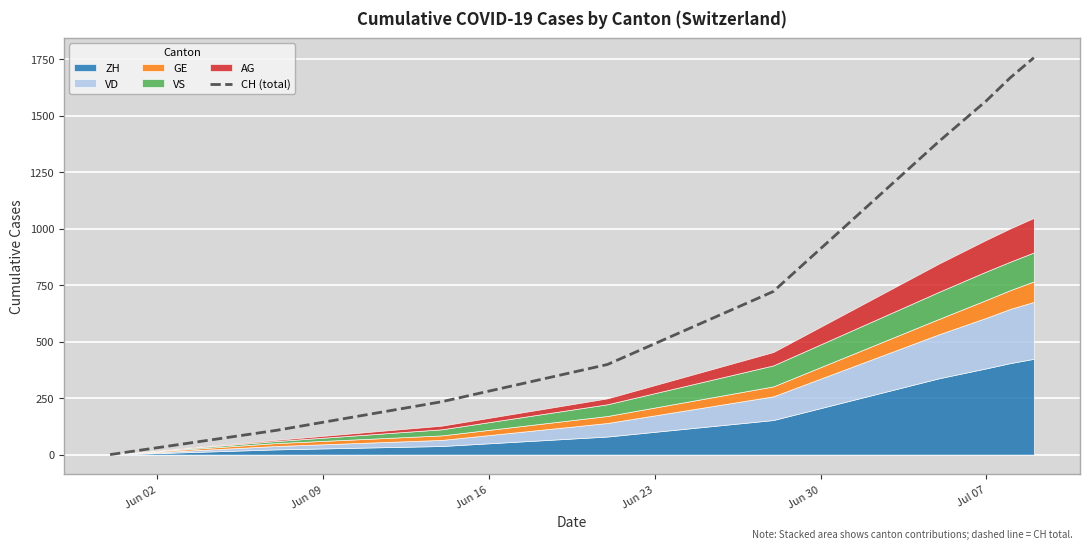

What is the maximum value for CH (total)?

1757